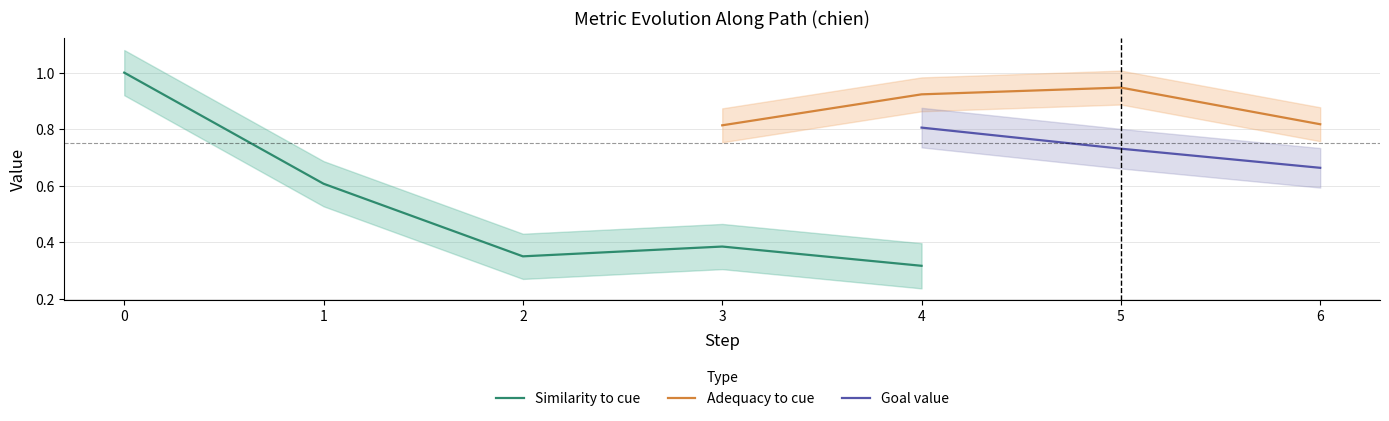

Rank the categories by Similarity to cue value from highest to lowest.

0, 1, 3, 2, 4